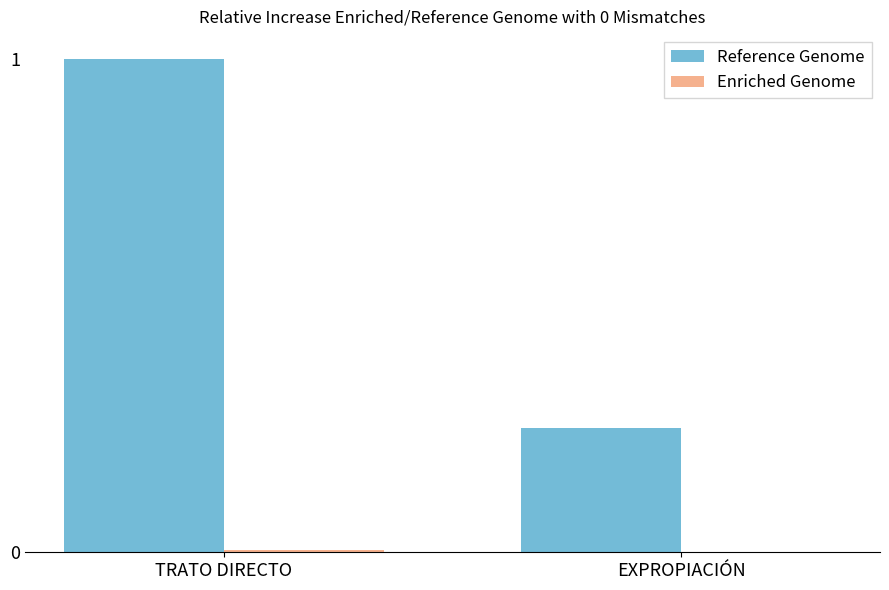

Does the chart contain stacked bars?

No